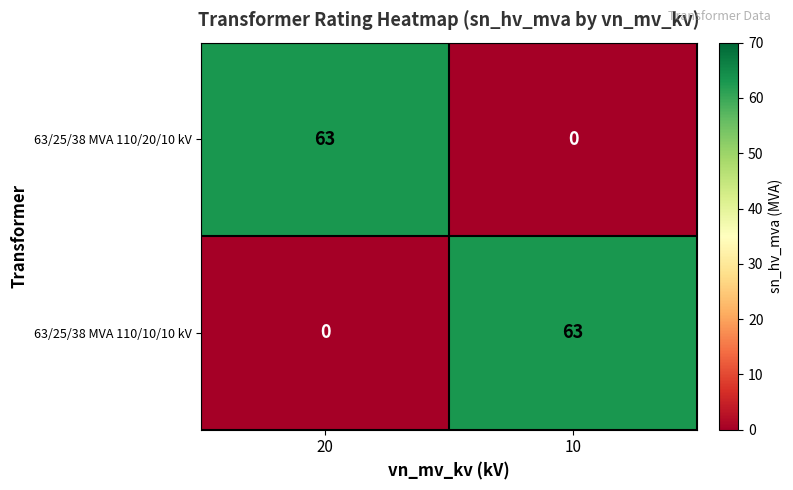

What is the spread (max minus min) of values at 20?

63